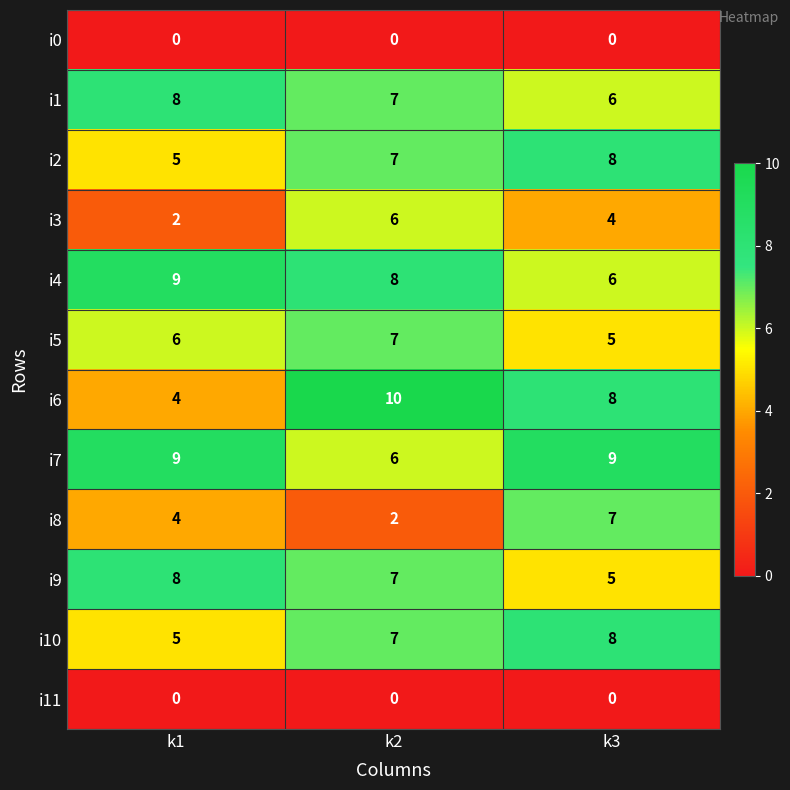

The i10 series shows 9 at k1. True or false?

False